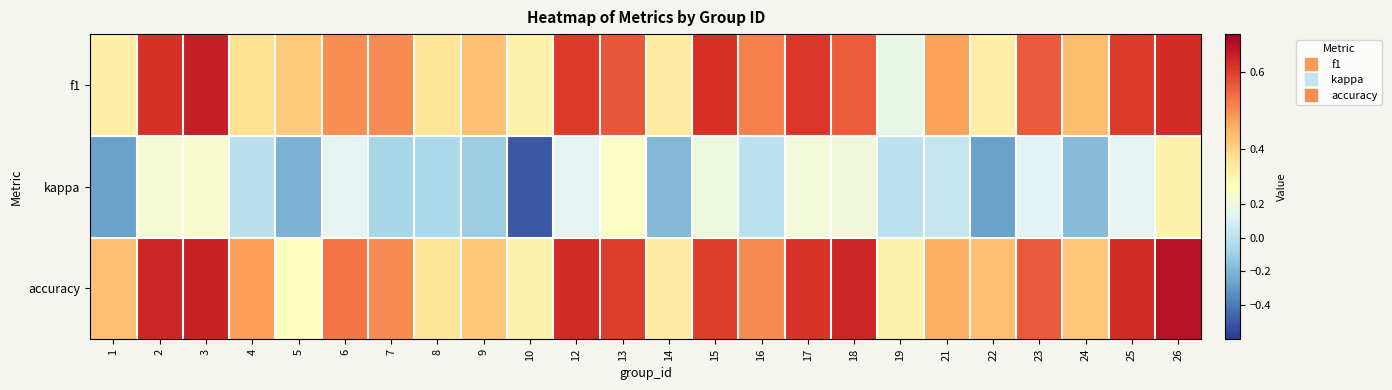

Which series changed the most between 2 and 15?

kappa